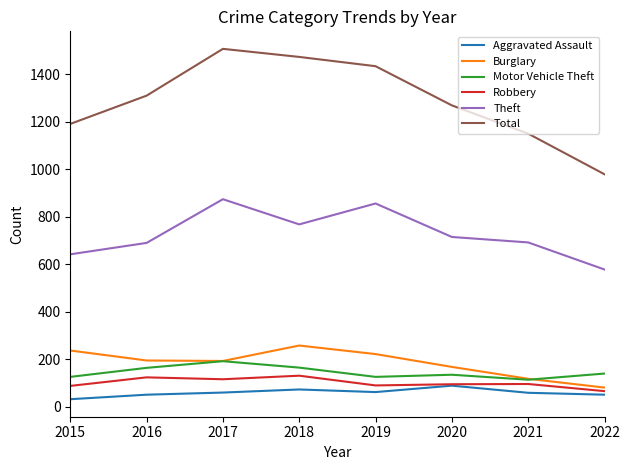

What are all the series names shown in the legend?

Aggravated Assault, Burglary, Motor Vehicle Theft, Robbery, Theft, Total